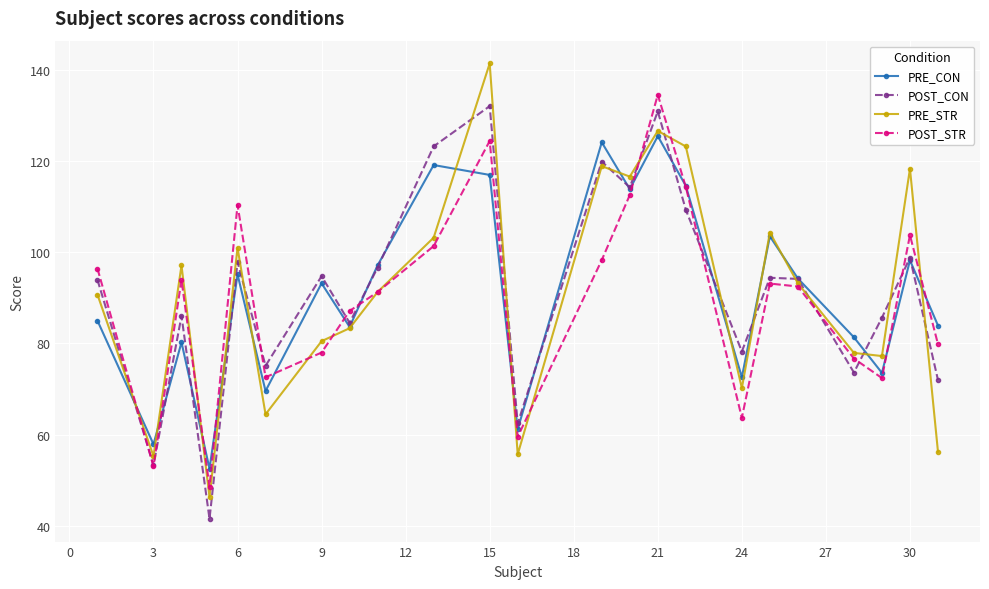

How many values in the PRE_CON series are below 93?

11